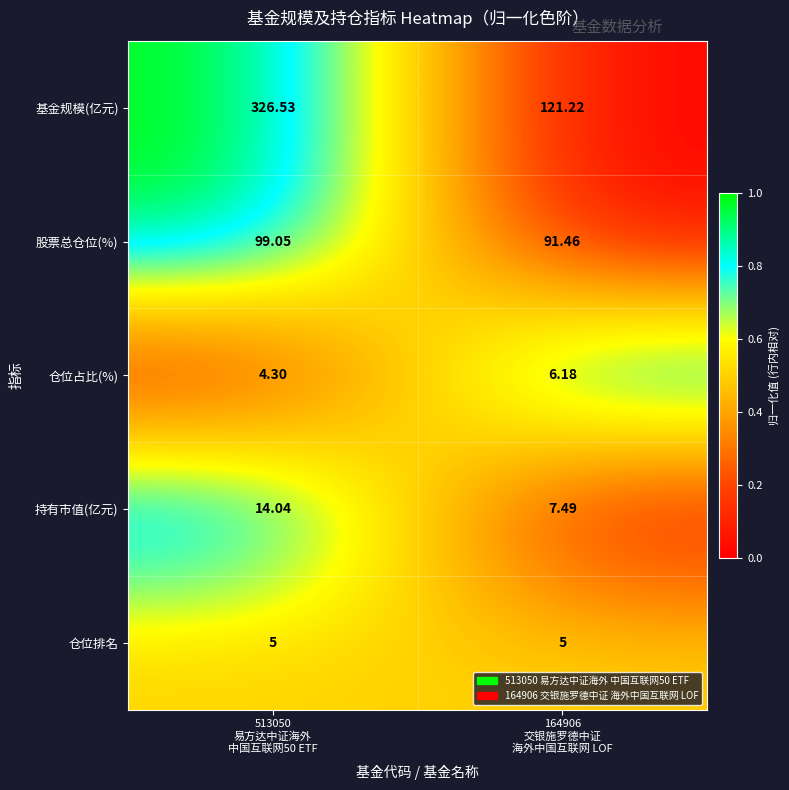

How many data points does each series have?

2